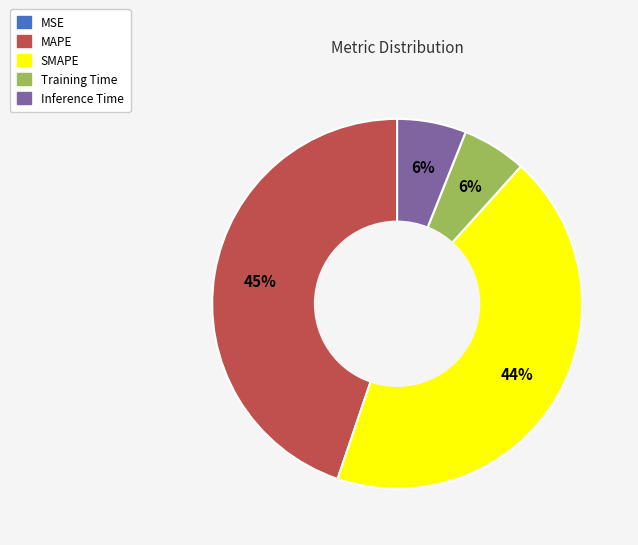

Is SMAPE the majority of the pie?

No